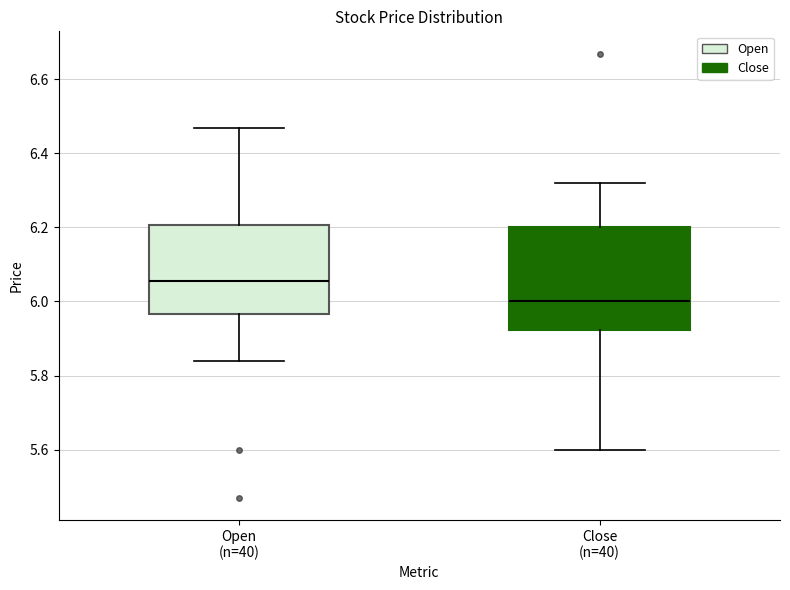

Which box's median line is the highest?

Open (n=40)